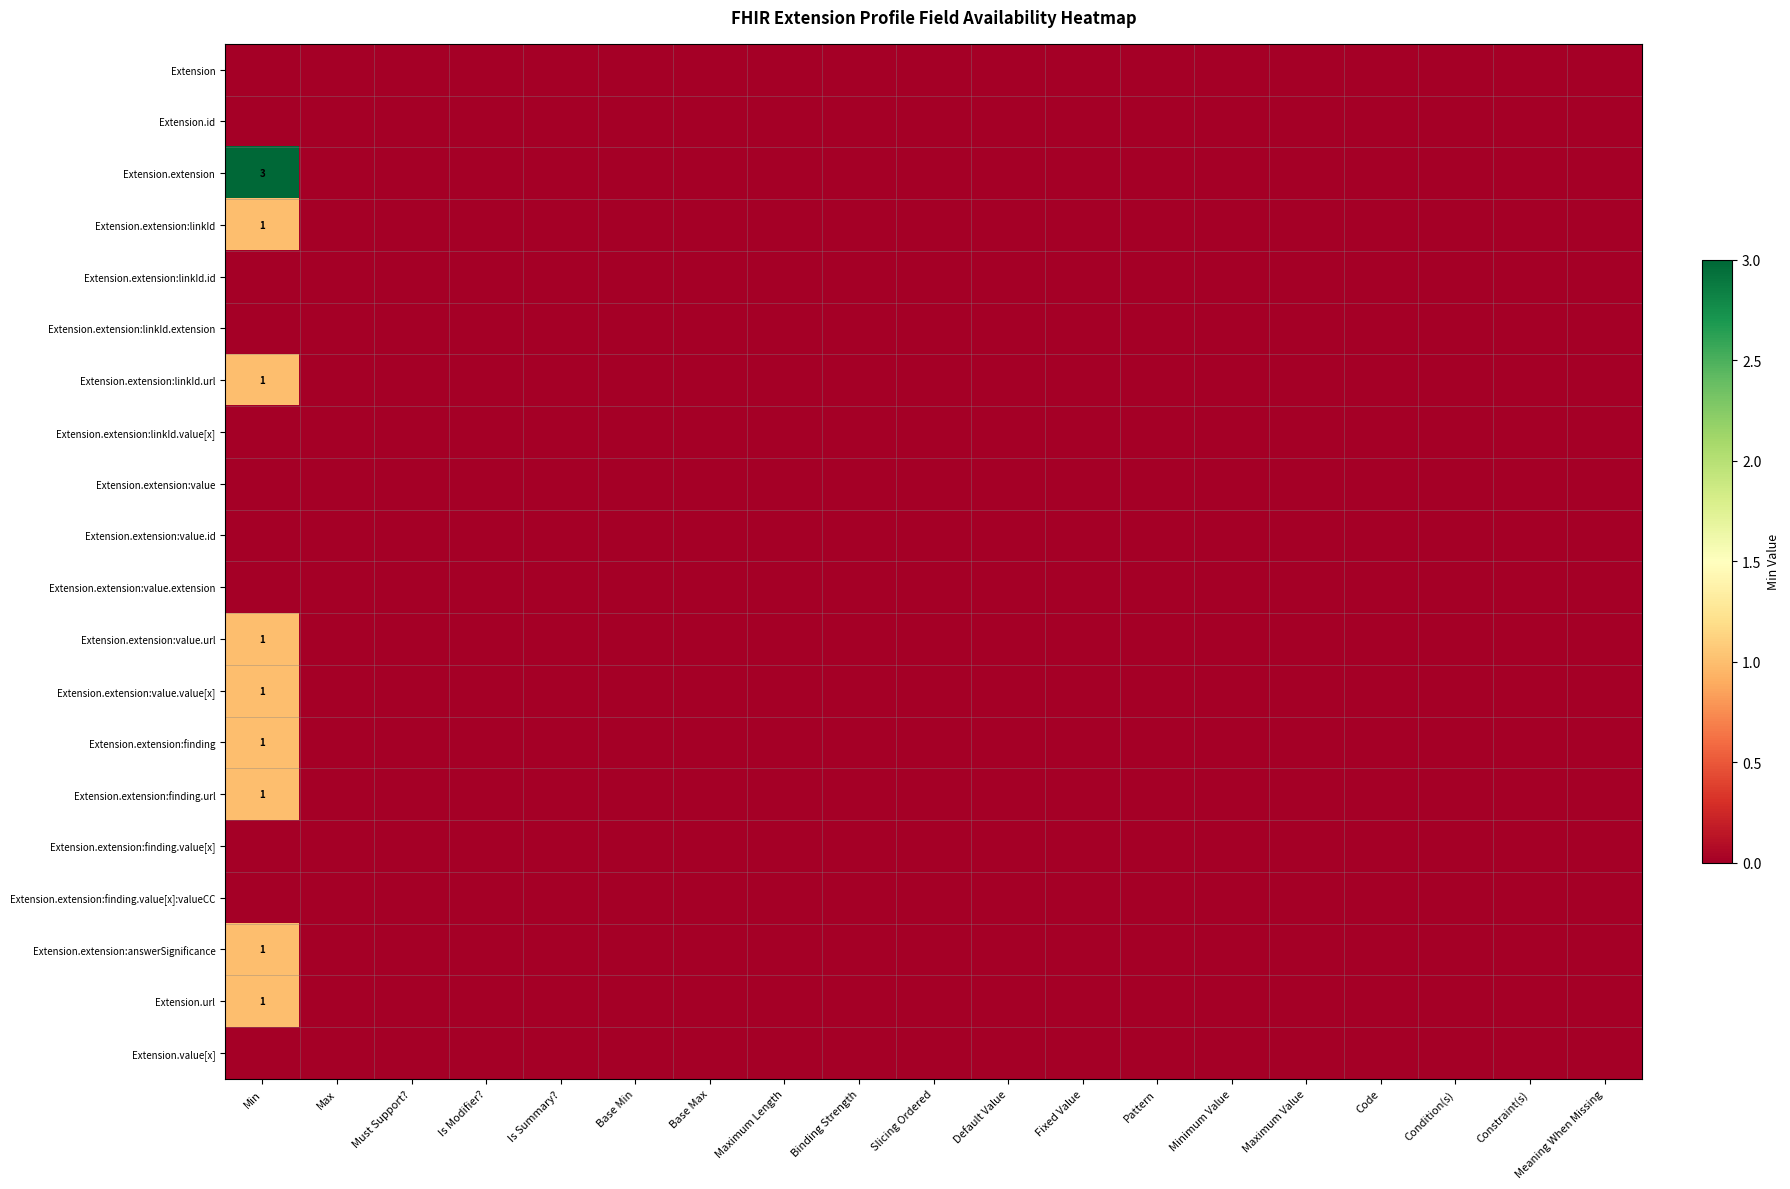

At which category is the sum across all series the highest?

Min